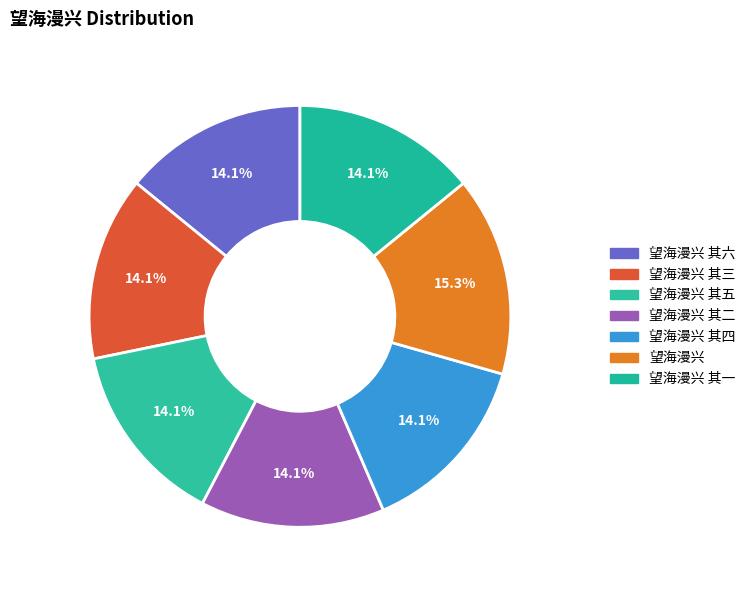

Count the number of slices in the pie.

7